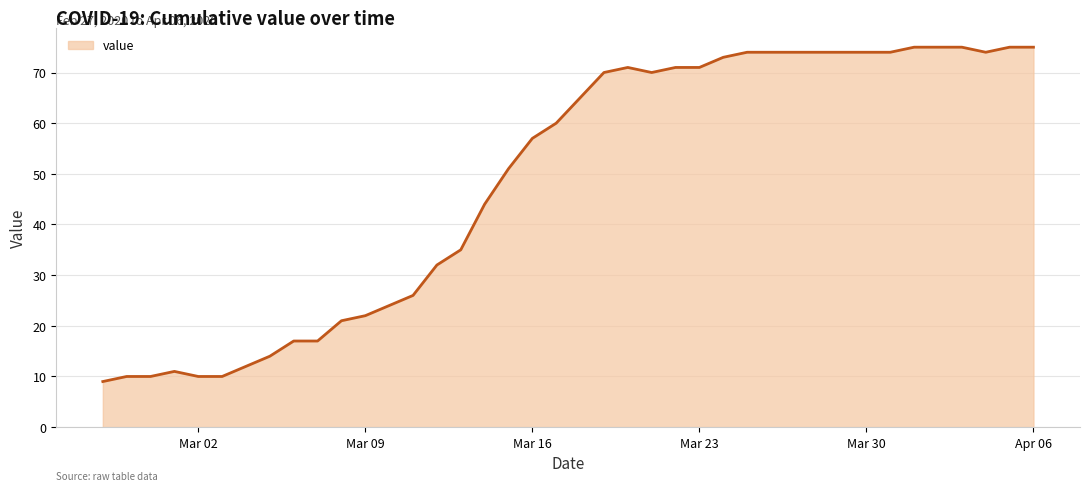

Does the chart have visible grid lines?

Yes